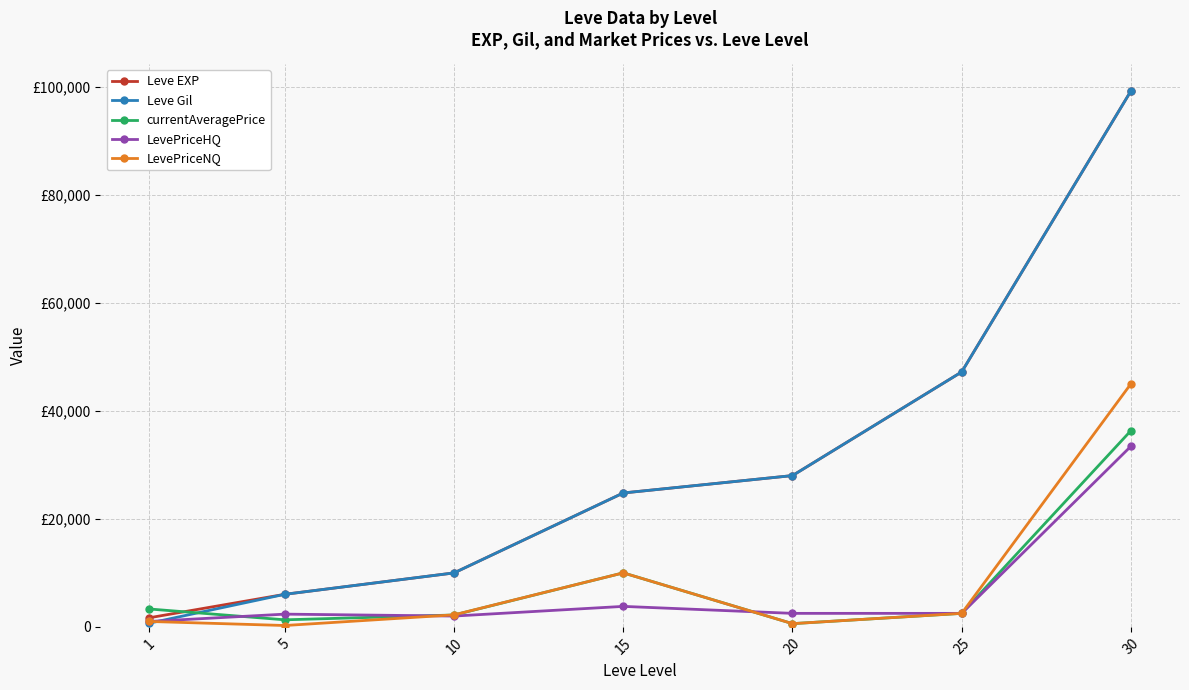

What is the total value across all series at 15?

73370